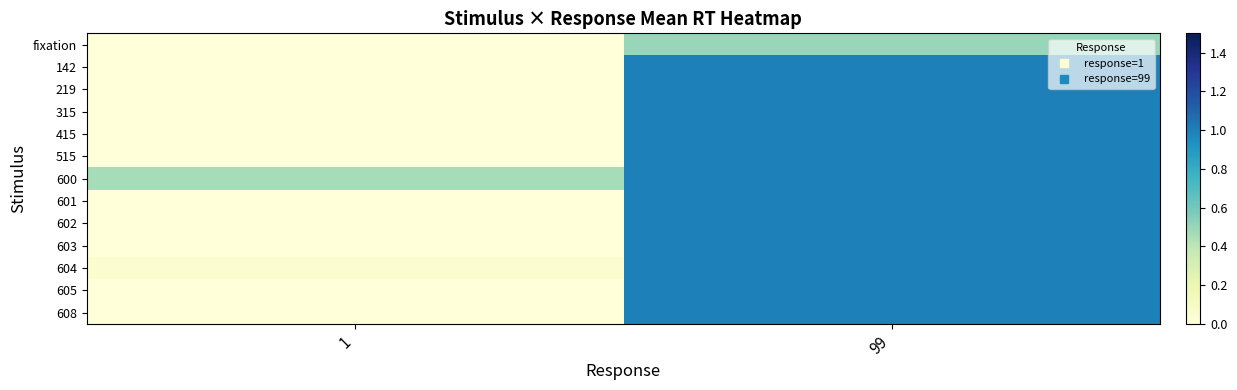

Which series has the largest range (max minus min)?

142